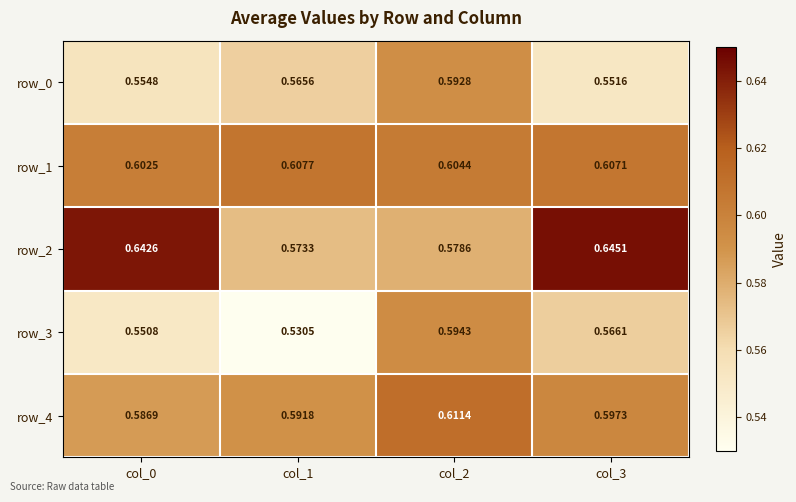

Reading right to left, extract all data points from this chart.

row_0: col_3=0.6	col_2=0.6	col_1=0.6	col_0=0.6
row_1: col_3=0.6	col_2=0.6	col_1=0.6	col_0=0.6
row_2: col_3=0.6	col_2=0.6	col_1=0.6	col_0=0.6
row_3: col_3=0.6	col_2=0.6	col_1=0.5	col_0=0.6
row_4: col_3=0.6	col_2=0.6	col_1=0.6	col_0=0.6